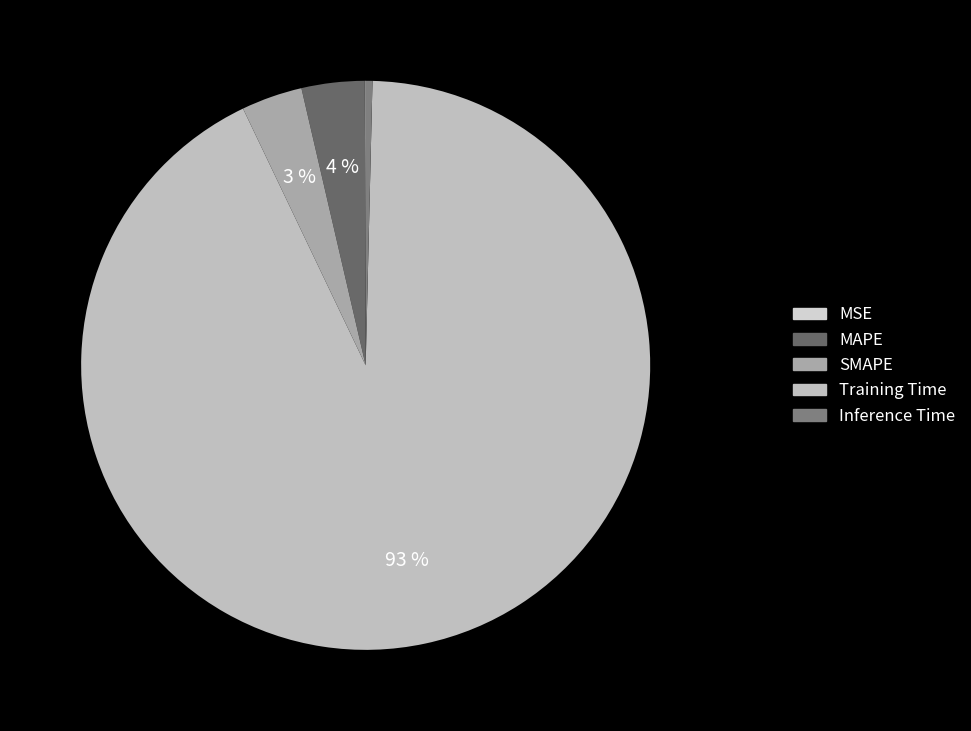

To the nearest percent, what is the average slice percentage?

20%